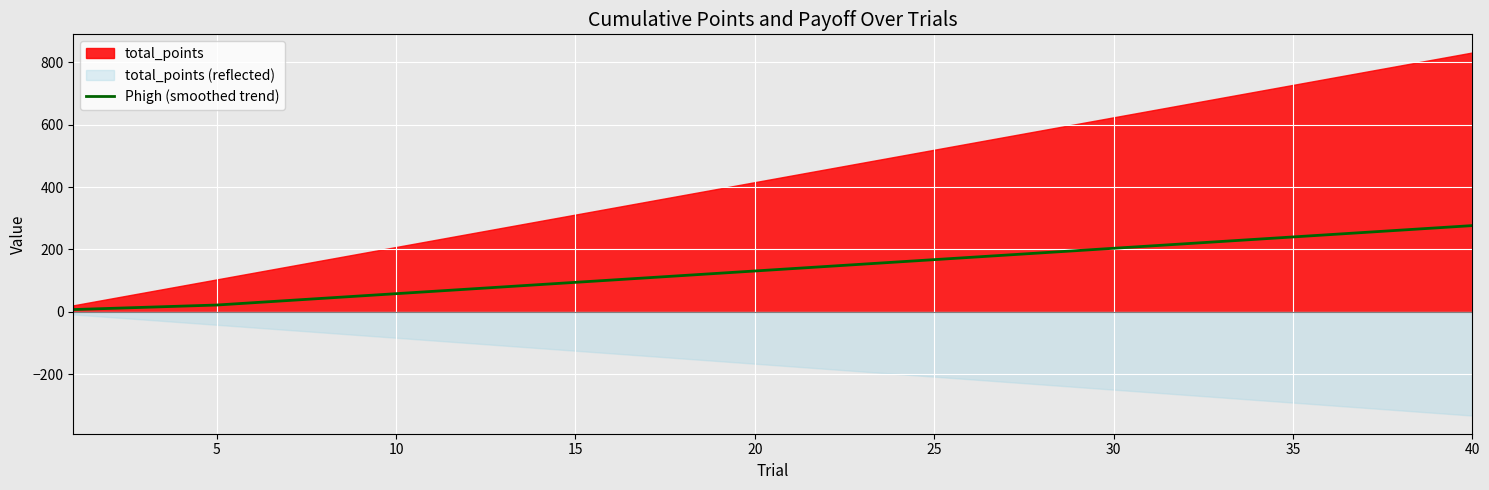

Is it true that Phigh (smoothed trend) equals 387.9 at 40?

False